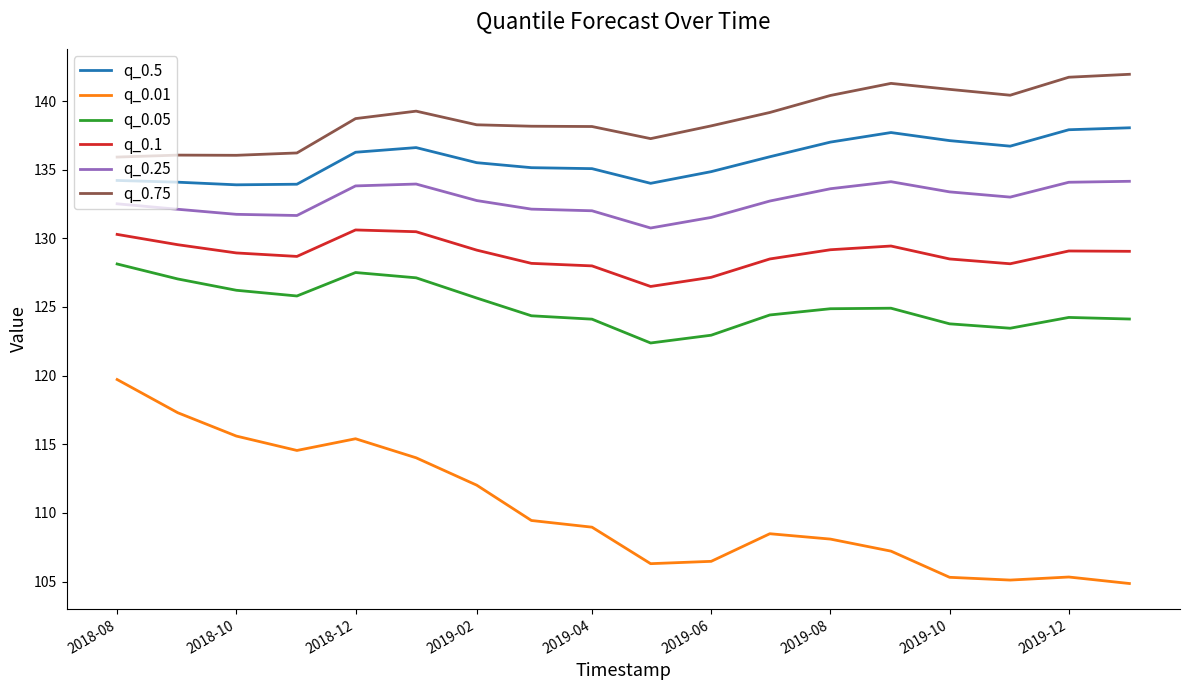

What is the minimum value for q_0.1?

126.5